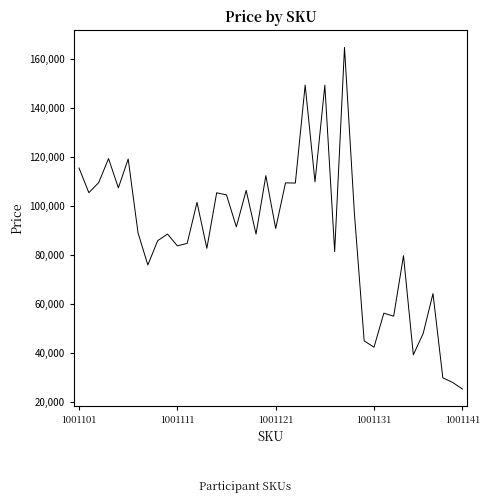

What is the difference between the maximum and minimum values?

139583